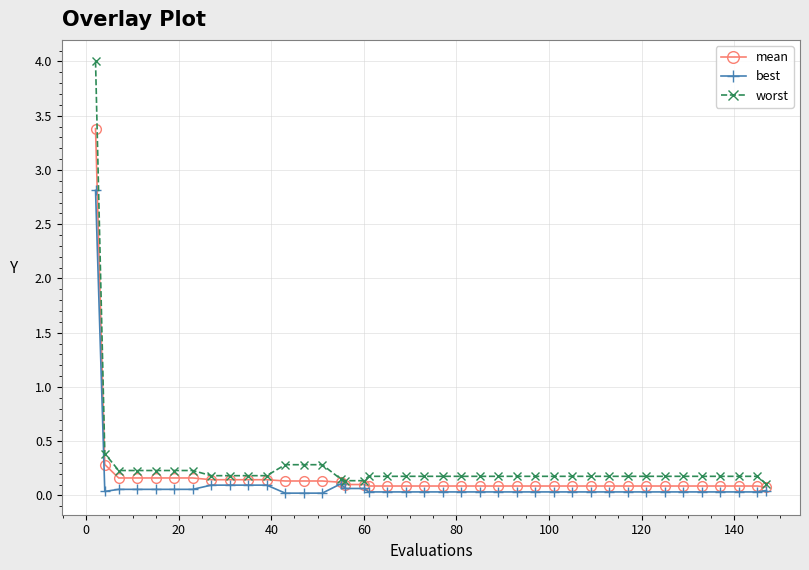

What is the maximum value shown in the chart?

4.0